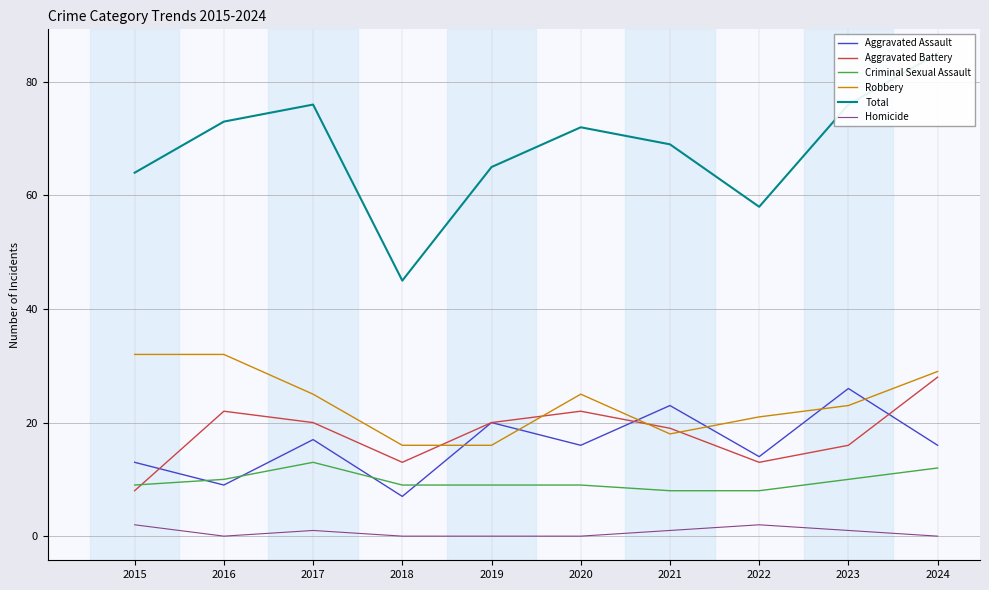

List the labels in order of Aggravated Battery value, smallest first.

2015, 2018, 2022, 2023, 2021, 2017, 2019, 2016, 2020, 2024